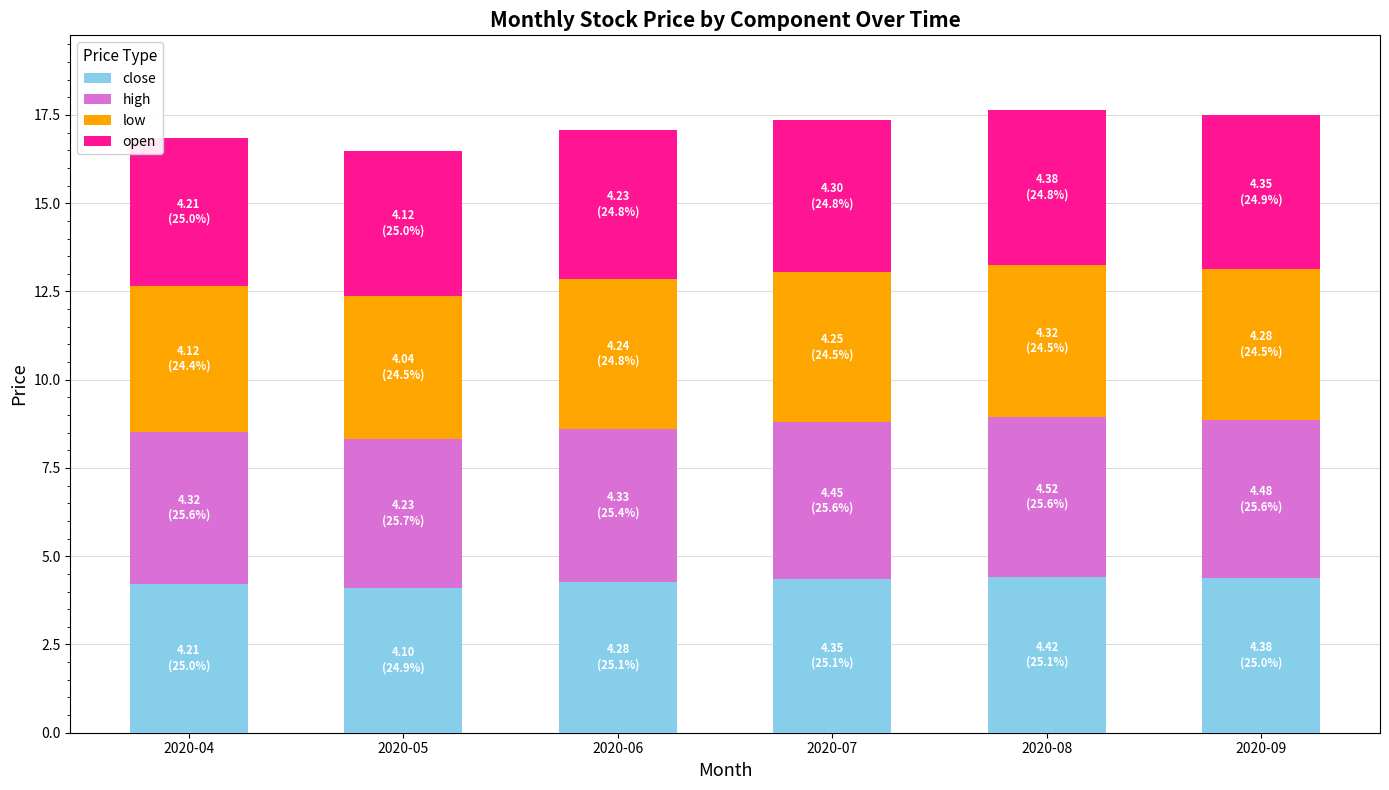

What is the sum of all close values?

25.7